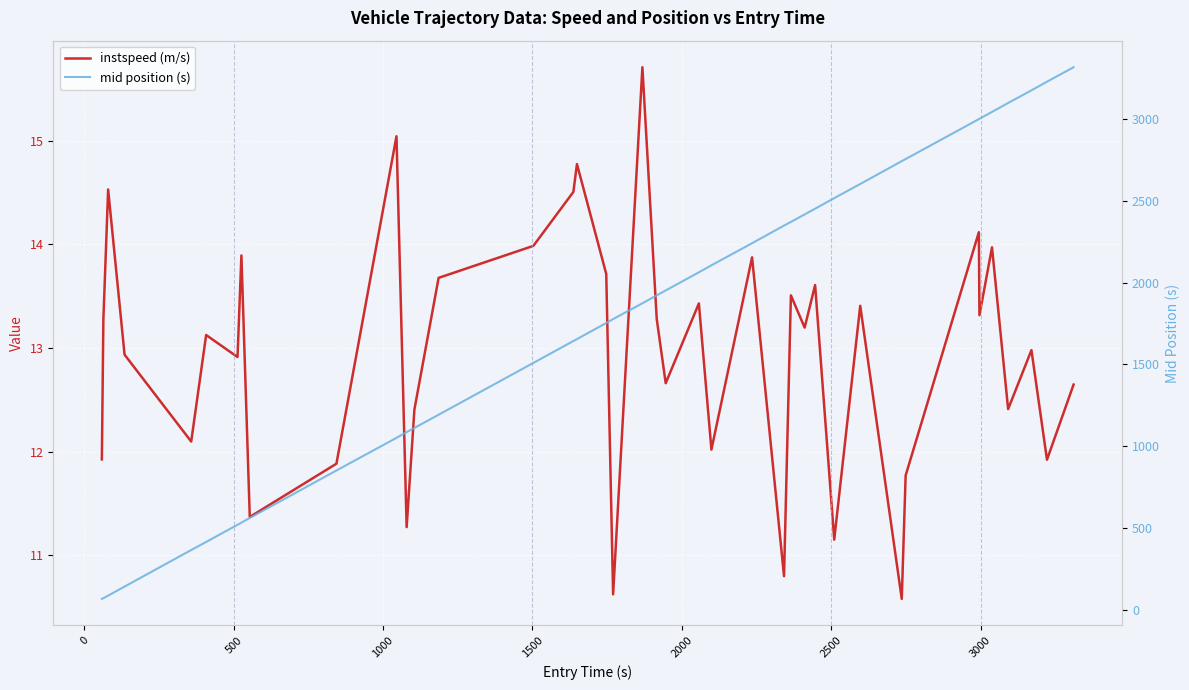

Rank the series by their maximum value, from lowest to highest.

instspeed (m/s), mid position (s)